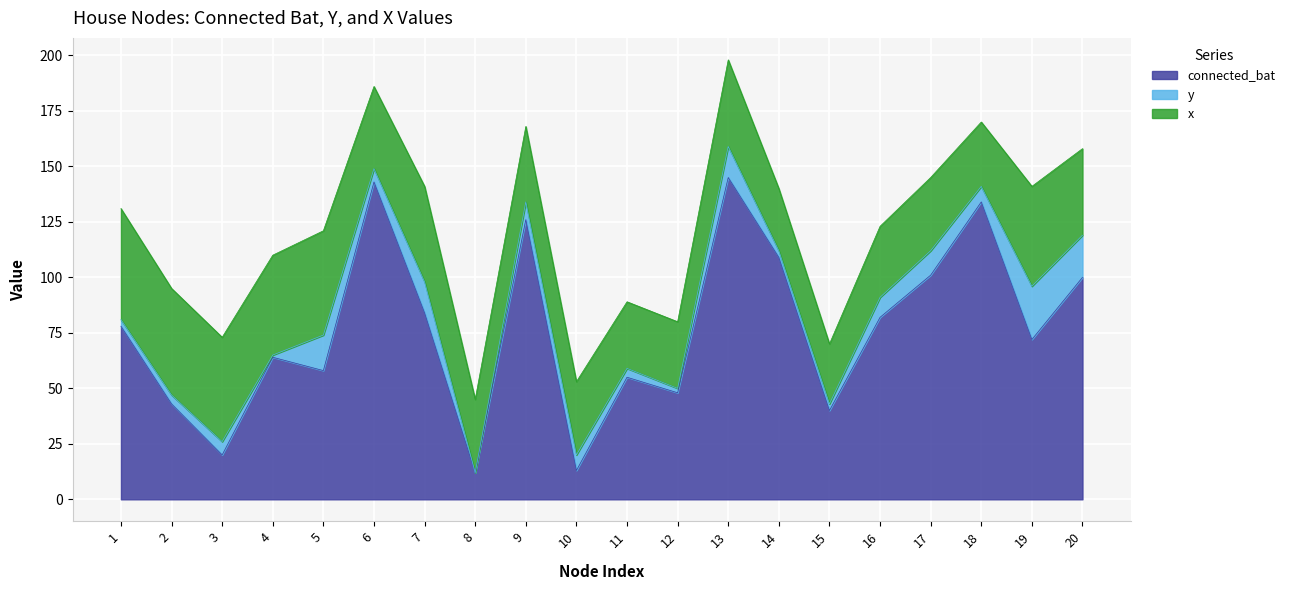

At which label does y reach its minimum?

8